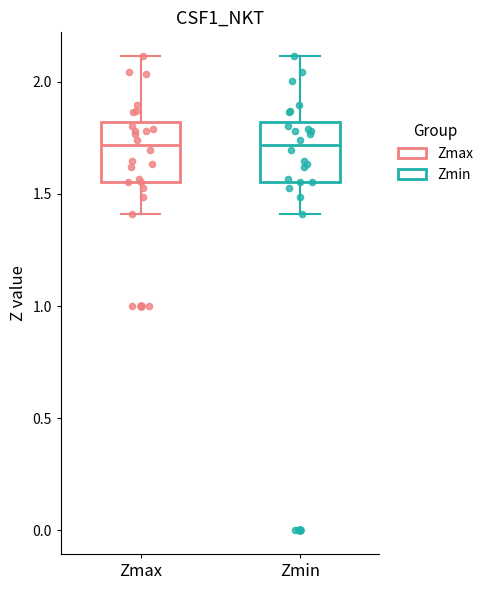

Reading left to right, read every box against the y-axis: the position of its median line, the range the box covers, and the ends of its whiskers. The values are not printed on the chart, so give them approximately, as read against the axis.

Zmax: median 1.70, box 1.55 to 1.80, whiskers 1.40 to 2.10
Zmin: median 1.70, box 1.55 to 1.80, whiskers 1.40 to 2.10